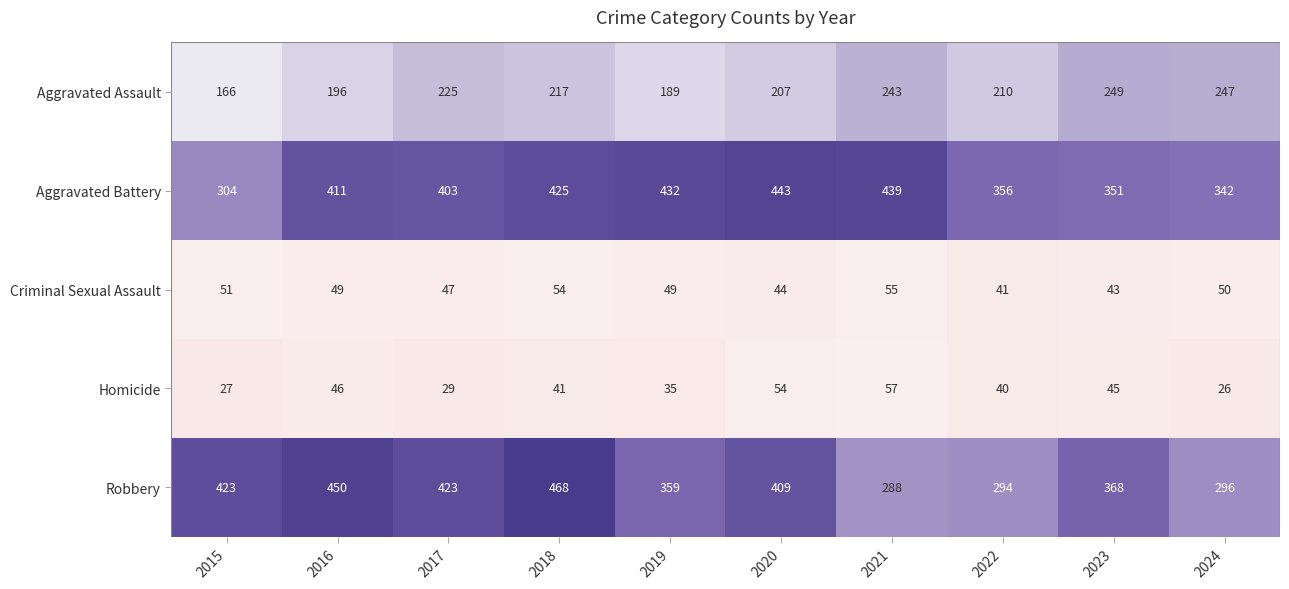

What is the difference between the second highest and minimum values in the Criminal Sexual Assault series?

13